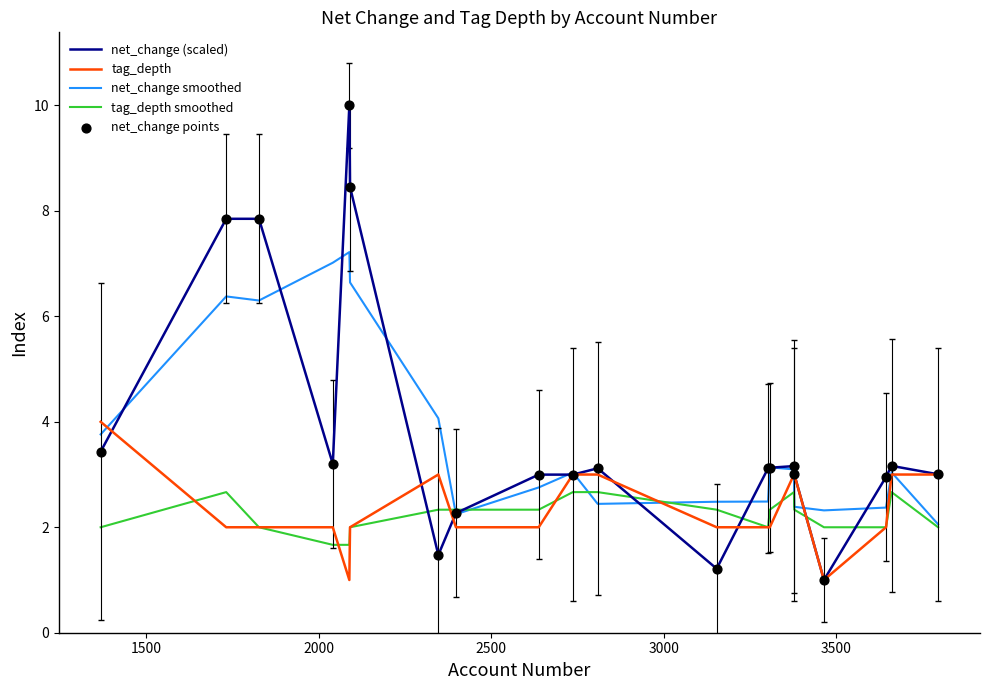

Which series has the largest total across all categories?

net_change (scaled)